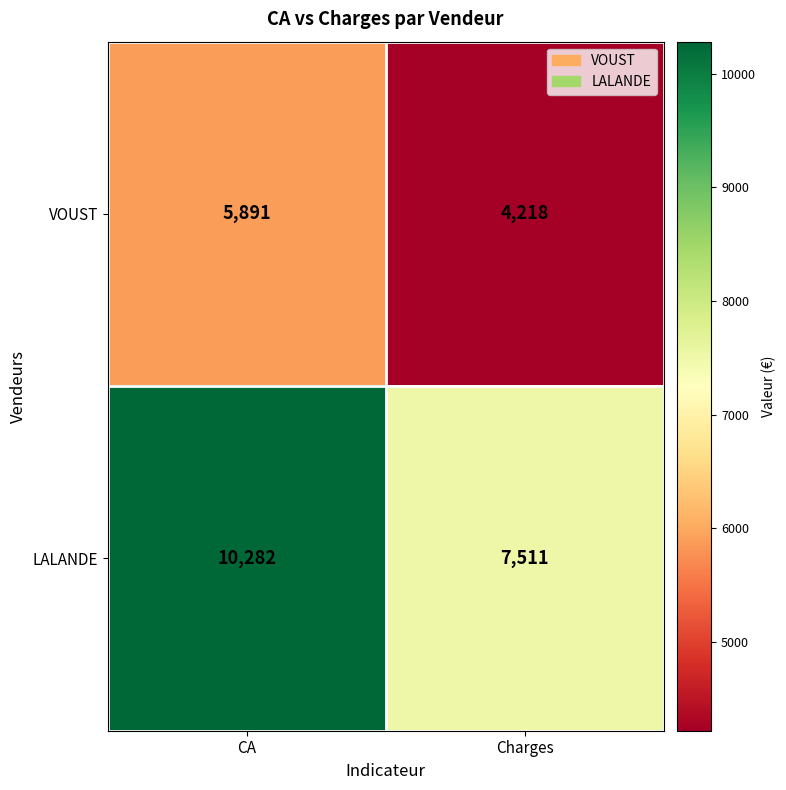

At which category is the sum across all series the highest?

CA